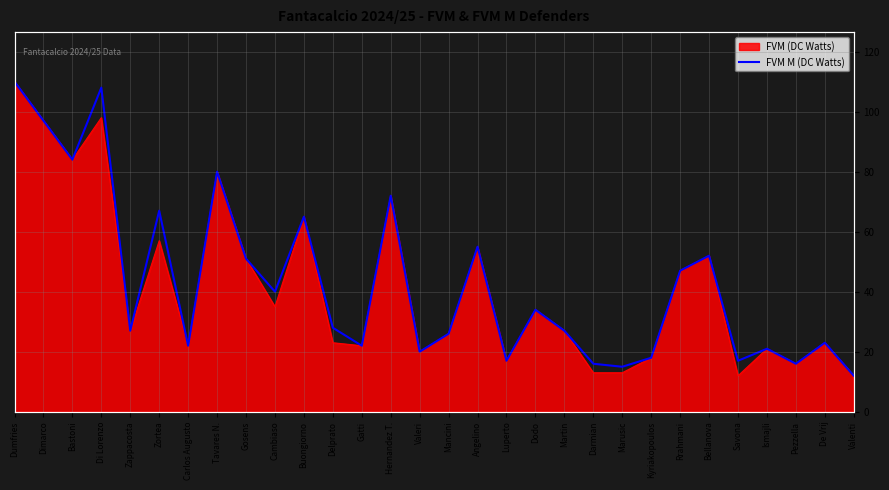

What is the difference between the maximum and minimum values?

98